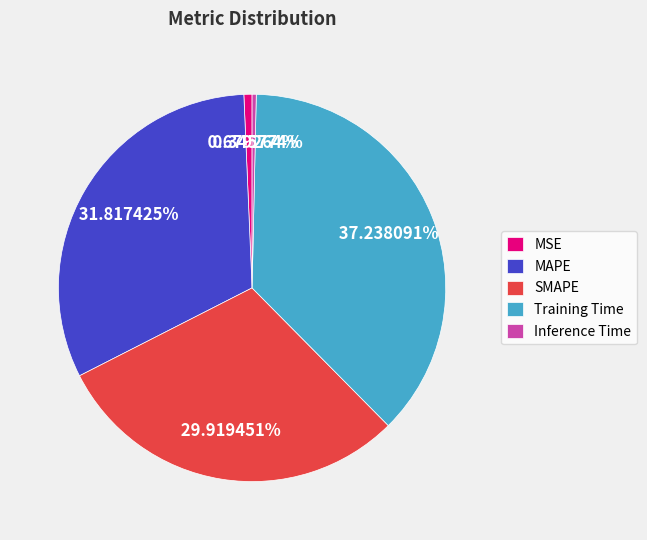

Is it true that Training Time is 26% of the pie?

False